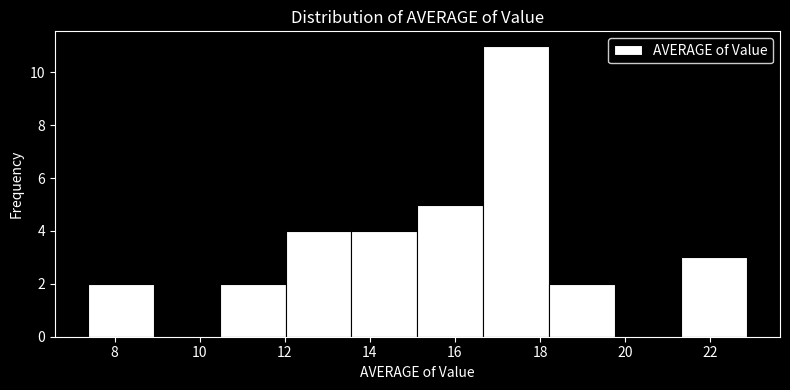

Reading left to right, transcribe this chart: for each bar, give the range it covers on the x-axis and its height. Neither the bar edges nor the heights are printed on the chart, so give them approximately, as read against the axes.

7.4 to 9.0: 2
9.0 to 10.4: 0
10.4 to 12.0: 2
12.0 to 13.6: 4
13.6 to 15.2: 4
15.2 to 16.6: 5
16.6 to 18.2: 11
18.2 to 19.8: 2
19.8 to 21.4: 0
21.4 to 22.8: 3